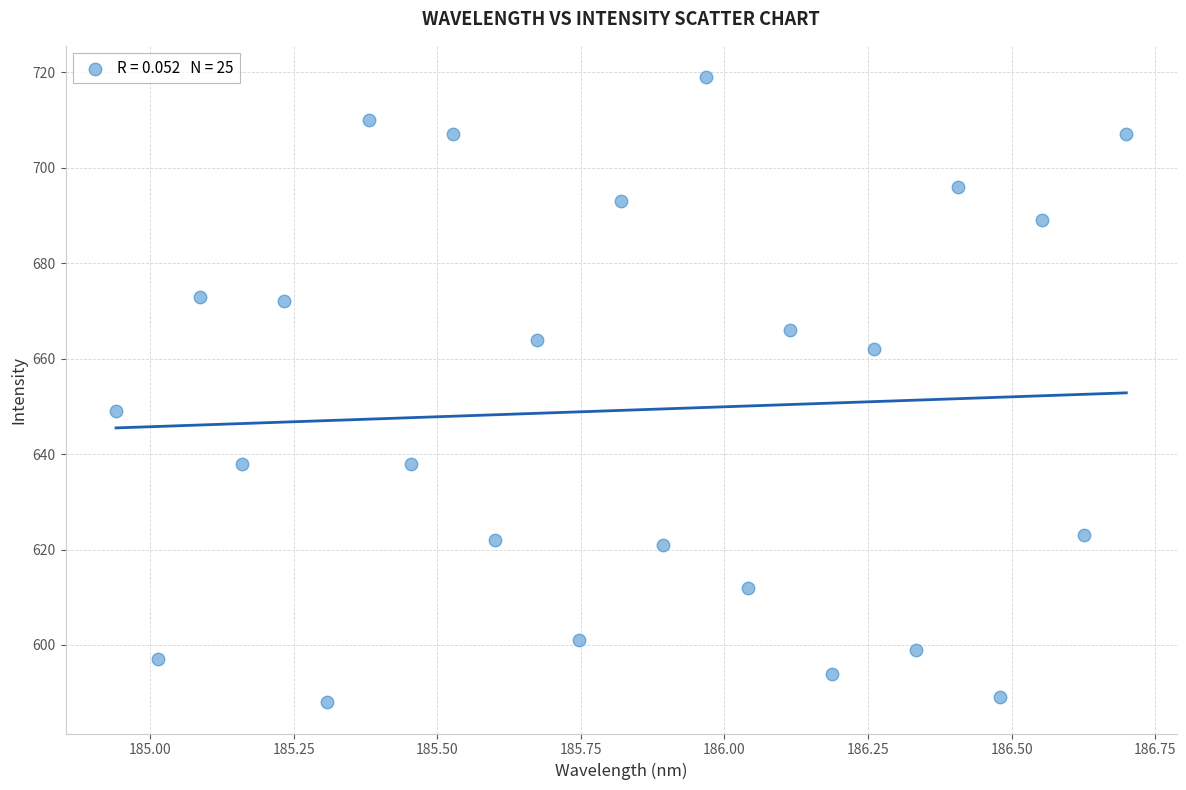

What Y value in the scatter plot is closest to 653?

649